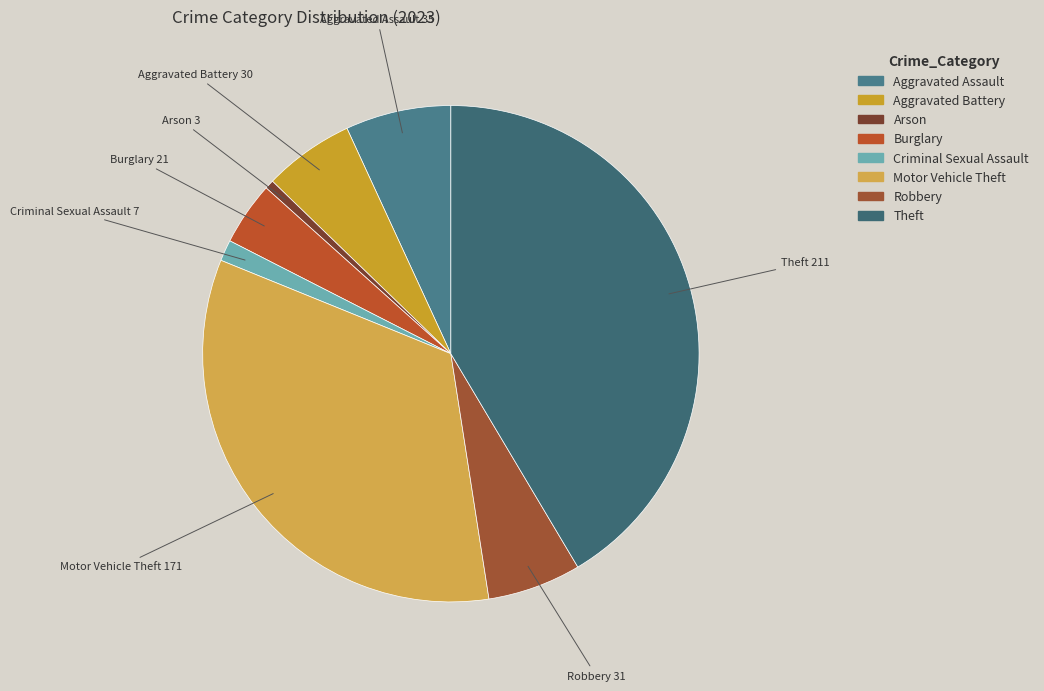

What is the smallest slice in the pie chart?

Arson